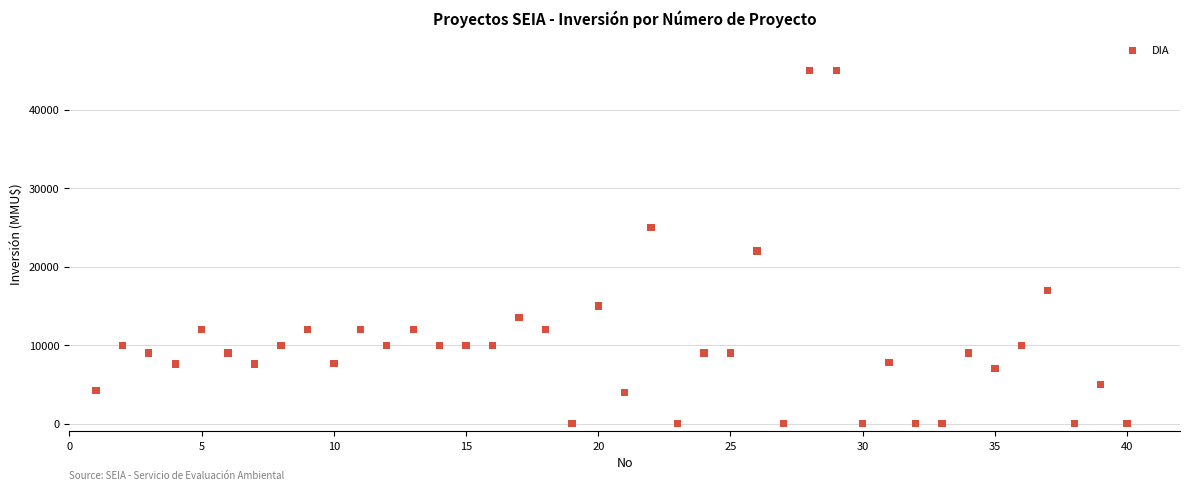

What is the range of Y values (max minus min)?

45000